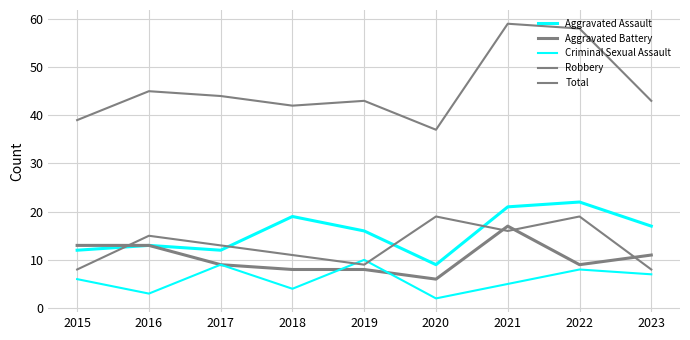

What is the sum of all Aggravated Assault values?

141